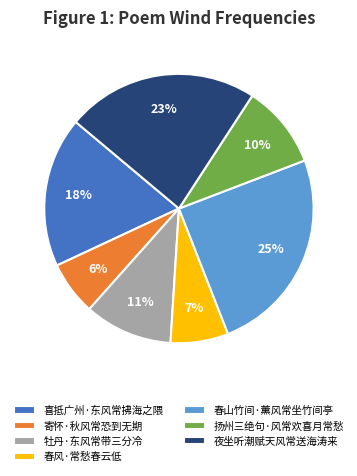

To the nearest percent, what is the combined percentage of 夜坐听潮赋天风常送海涛来 and 春风·常愁春云低?

30%